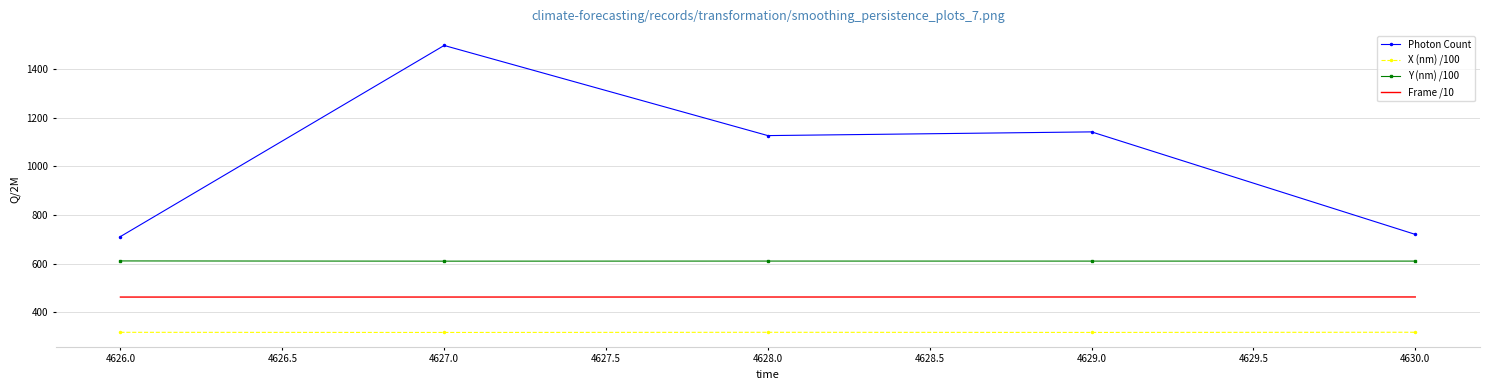

What is the minimum value shown in the chart?

317.3